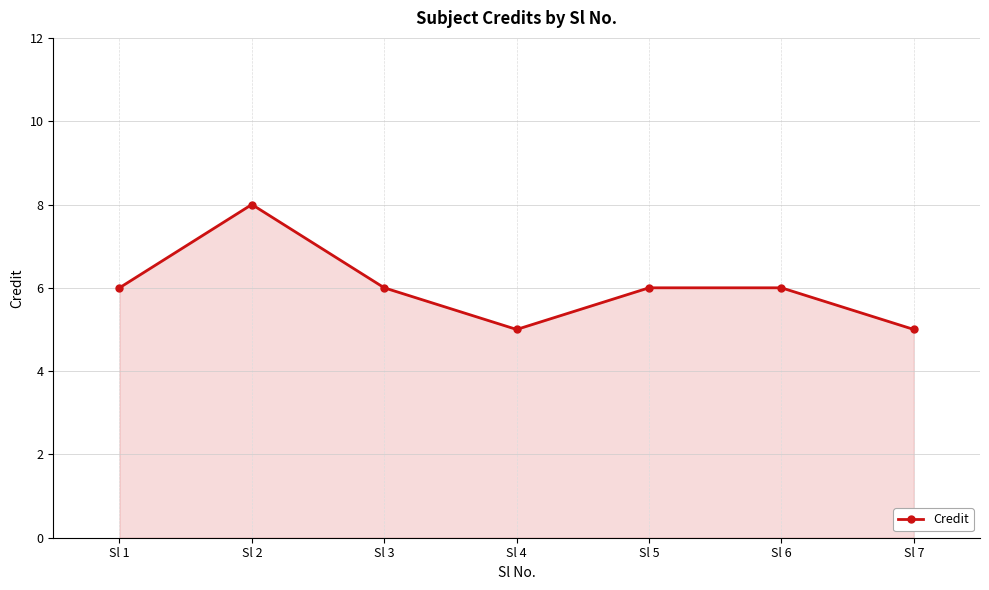

What is the value of the 7th point from the left?

5